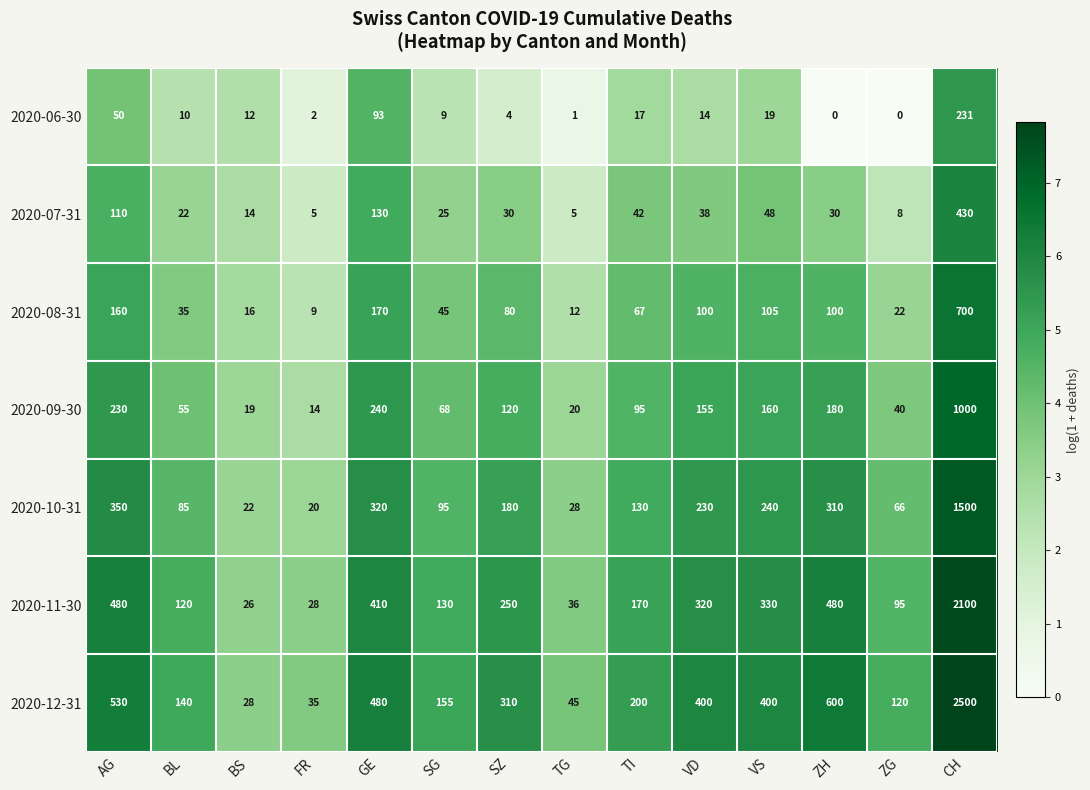

At how many categories does at least one series exceed 2?

14